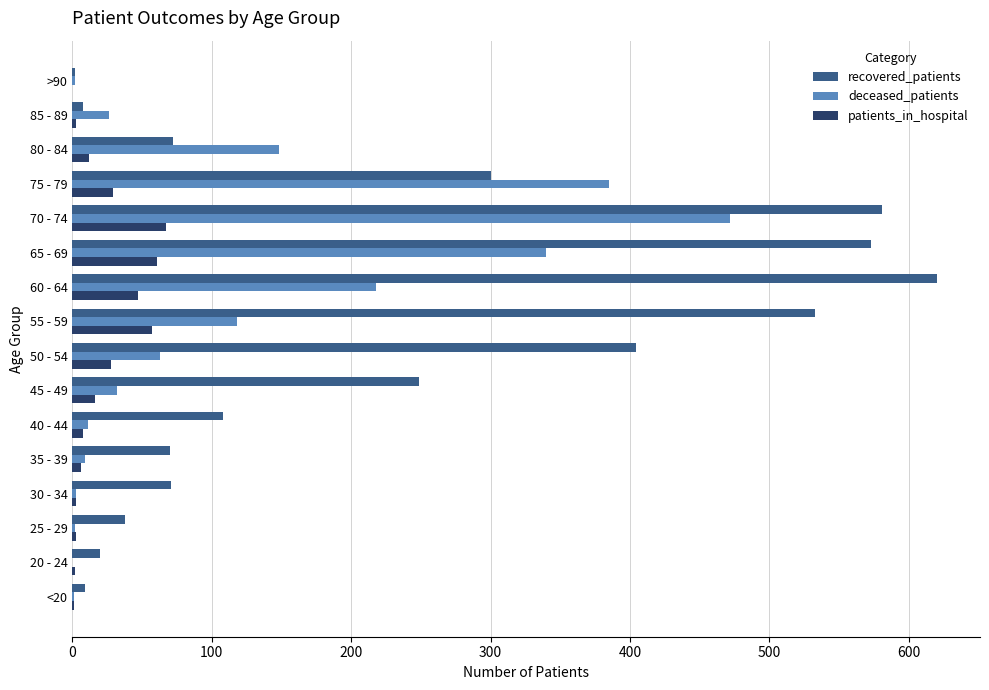

How many categories are shown in the chart?

16